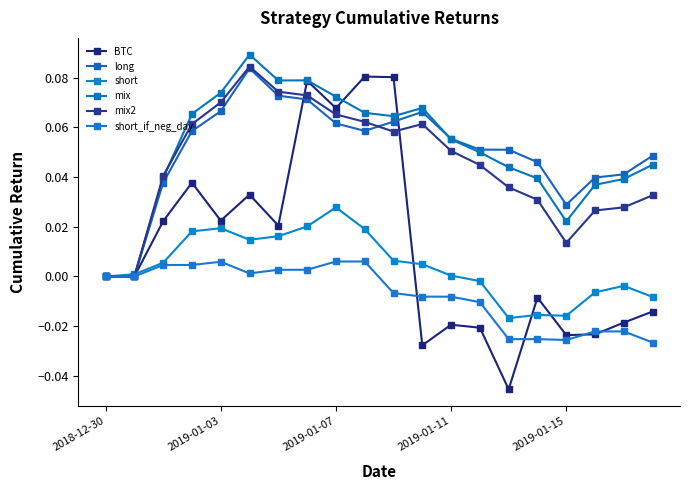

Where is the first local minimum for short?

5